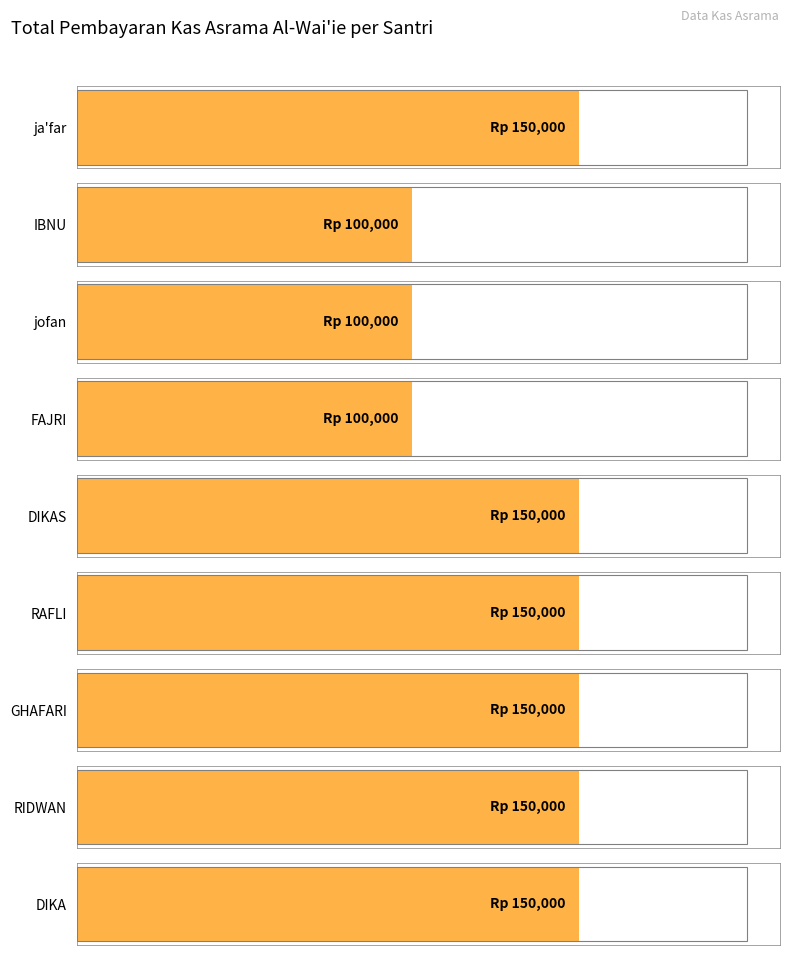

At how many categories does at least one series exceed 112608?

6